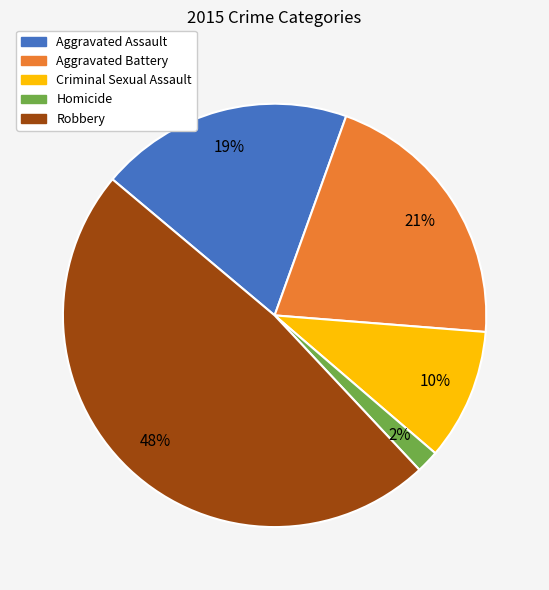

To the nearest percent, what percentage of the pie is Aggravated Battery?

21%